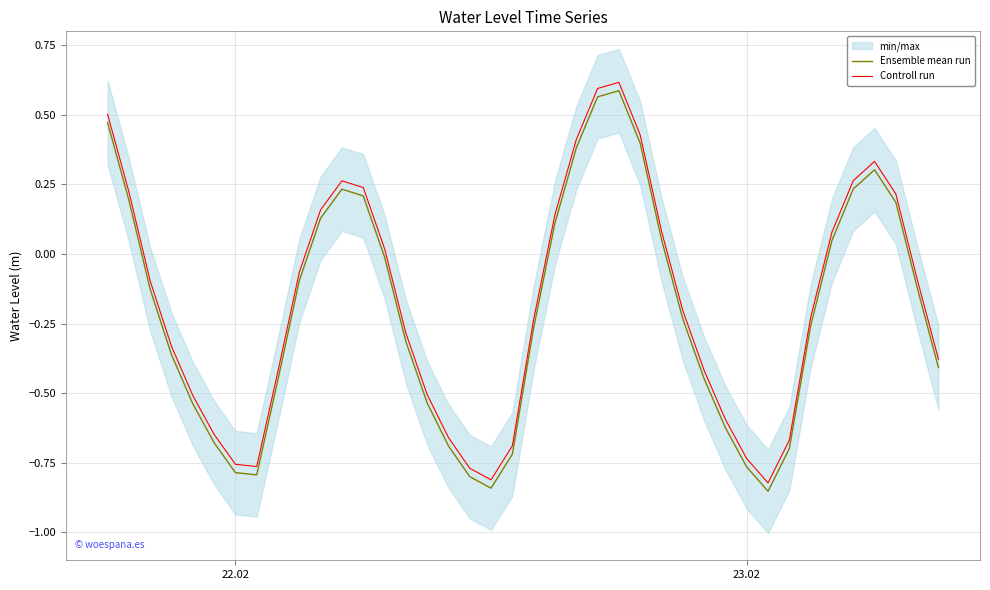

What is the average value of the Ensemble mean run series?

-0.2